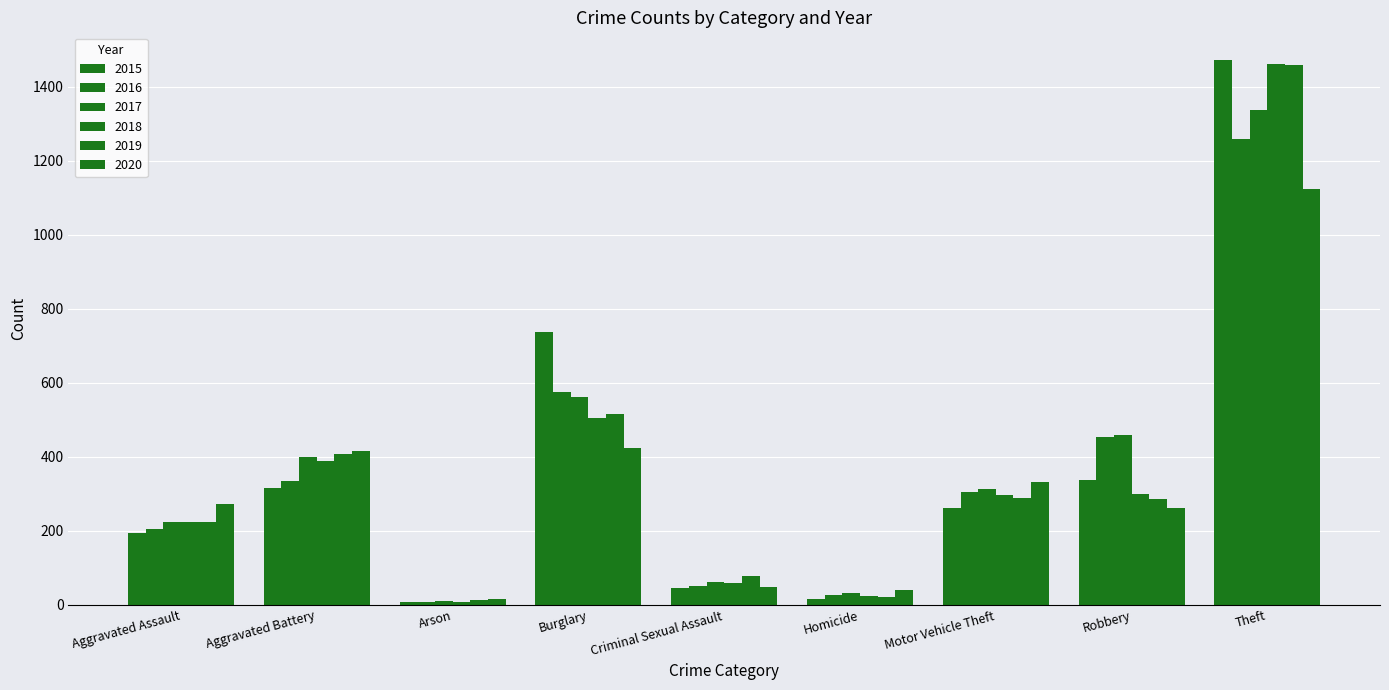

Count the number of data series in this chart.

6